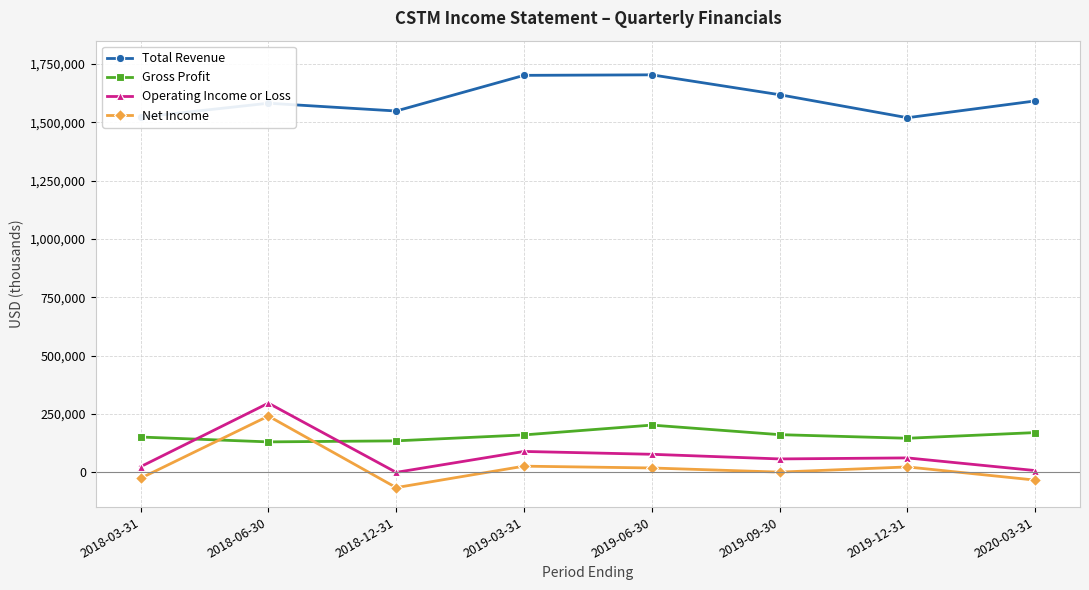

What is the total value across all series at 2019-06-30?

1999200